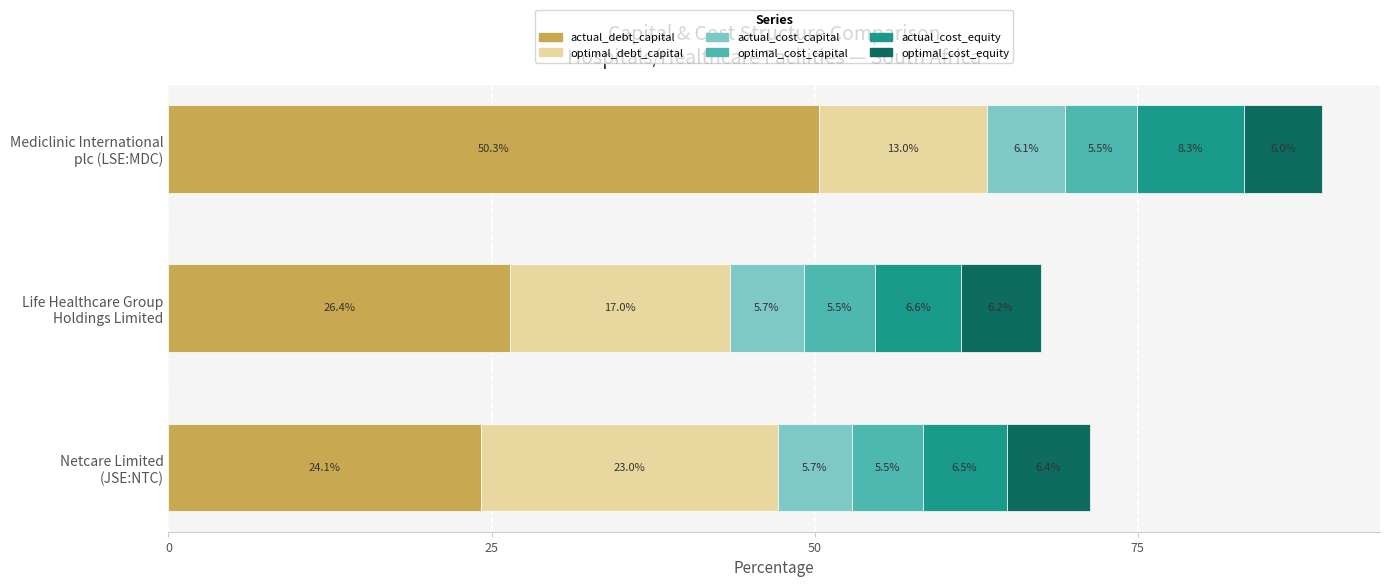

What is the maximum value for actual_debt_capital?

50.3